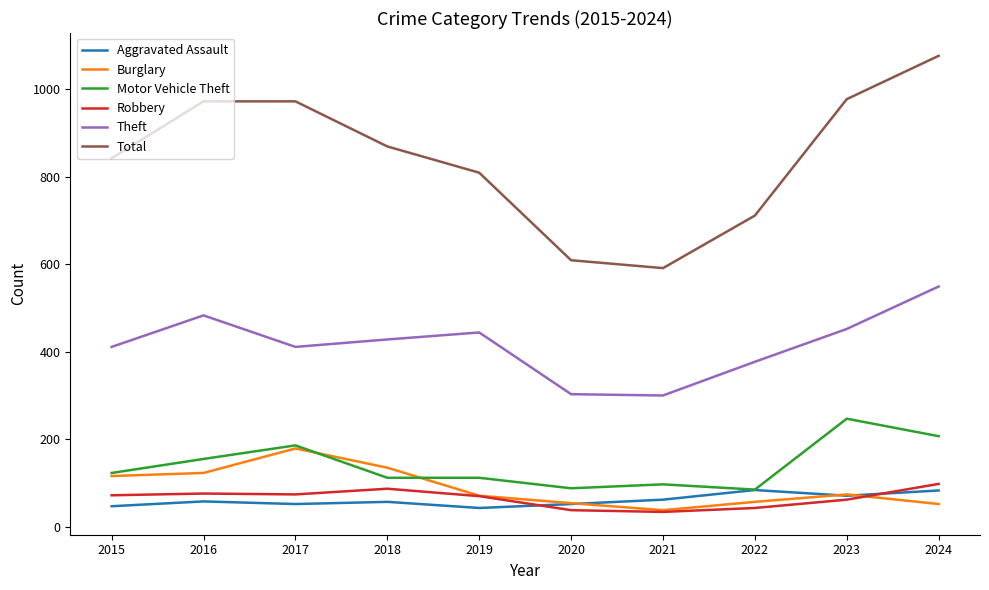

The Aggravated Assault series shows 83 at 2024. True or false?

True